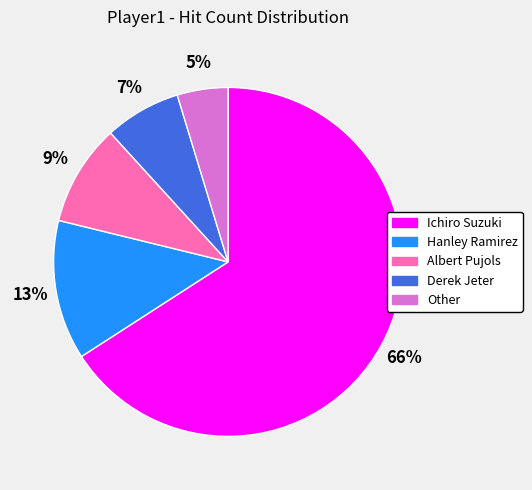

The Albert Pujols slice represents 1% of the pie. True or false?

False